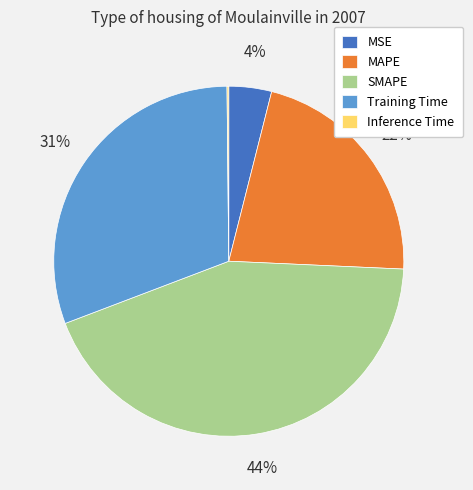

What is the ratio of the value at Training Time to the value at MAPE?

1.4